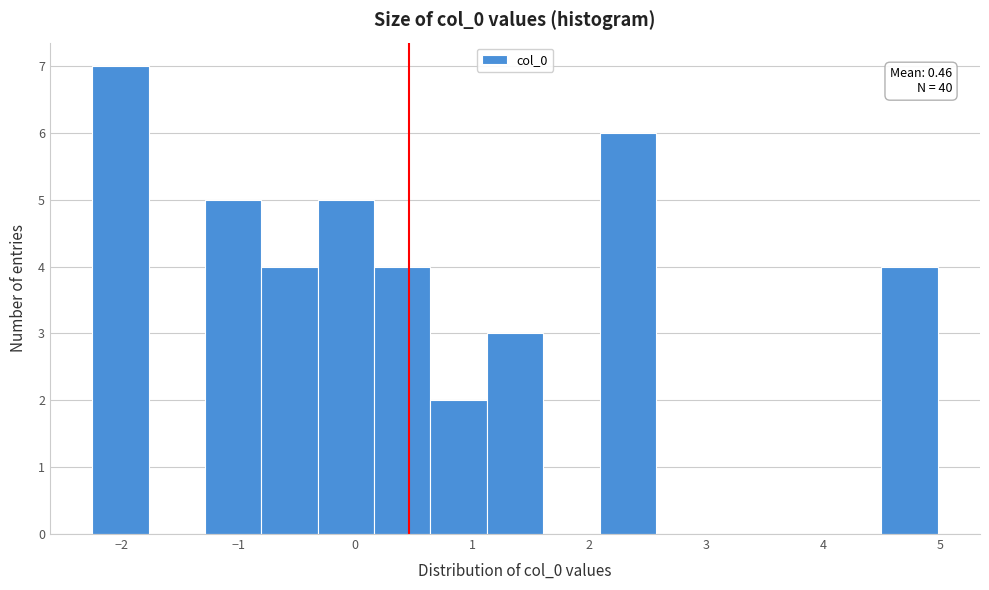

Which range on the x-axis has the tallest bar?

-2.2 to -1.8